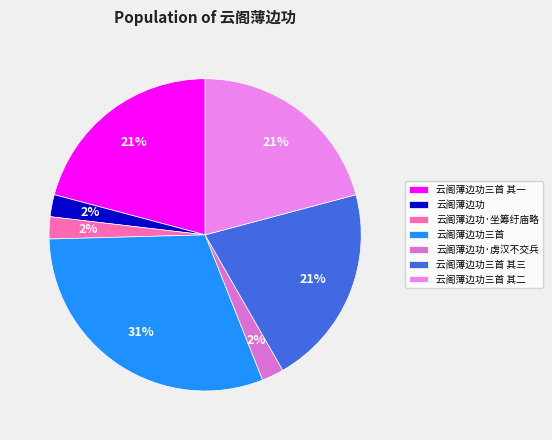

Which slice is the smallest?

云阁薄边功